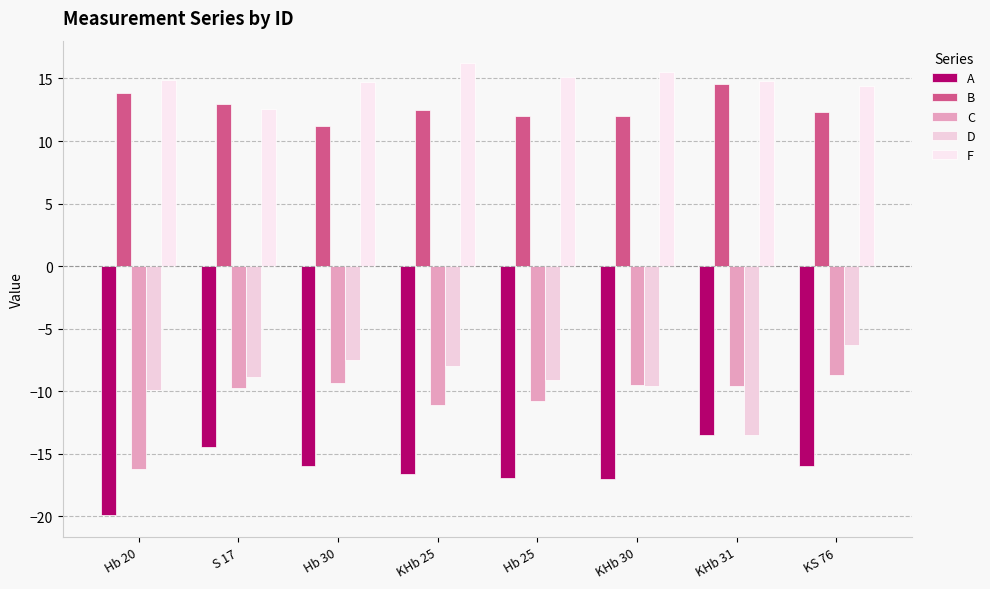

Read the B value at Hb 30.

11.2